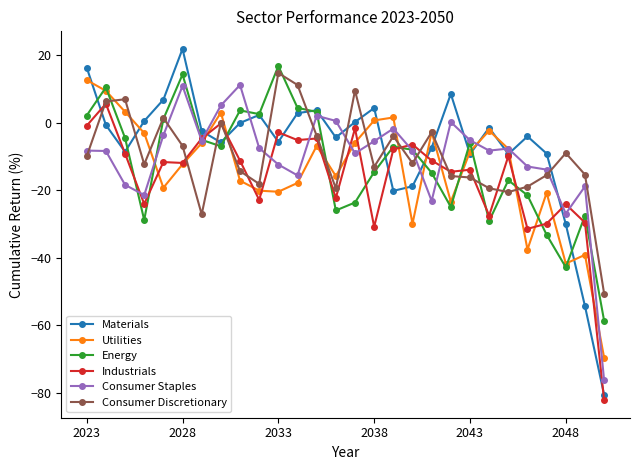

Which series has the widest spread of values?

Materials